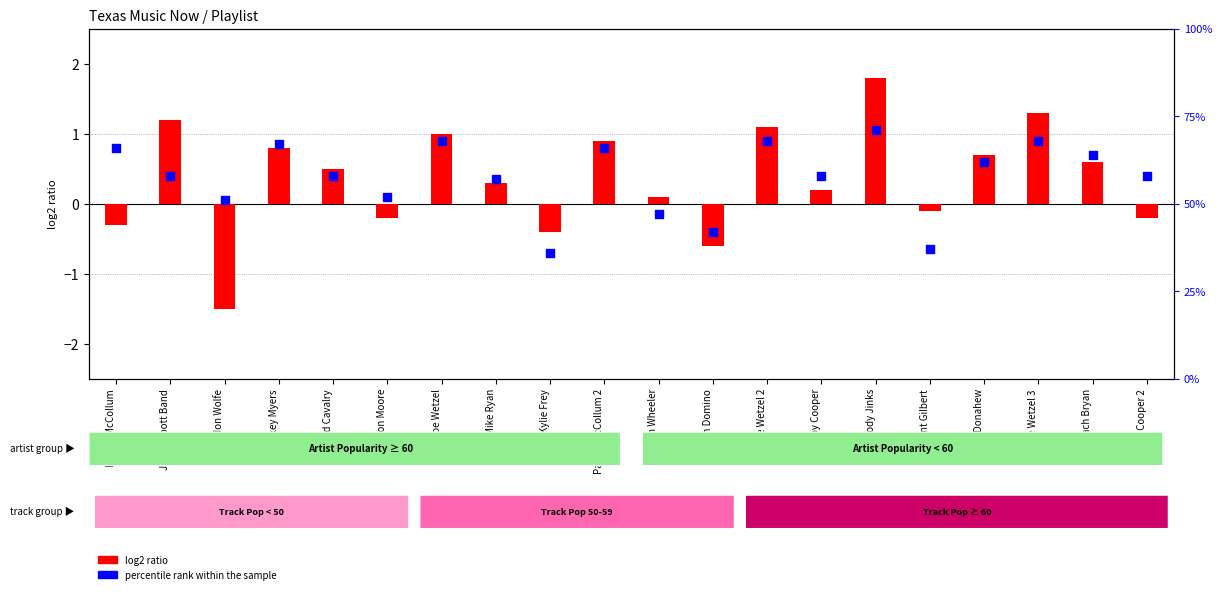

At which category is the sum across all series the highest?

Cody Jinks